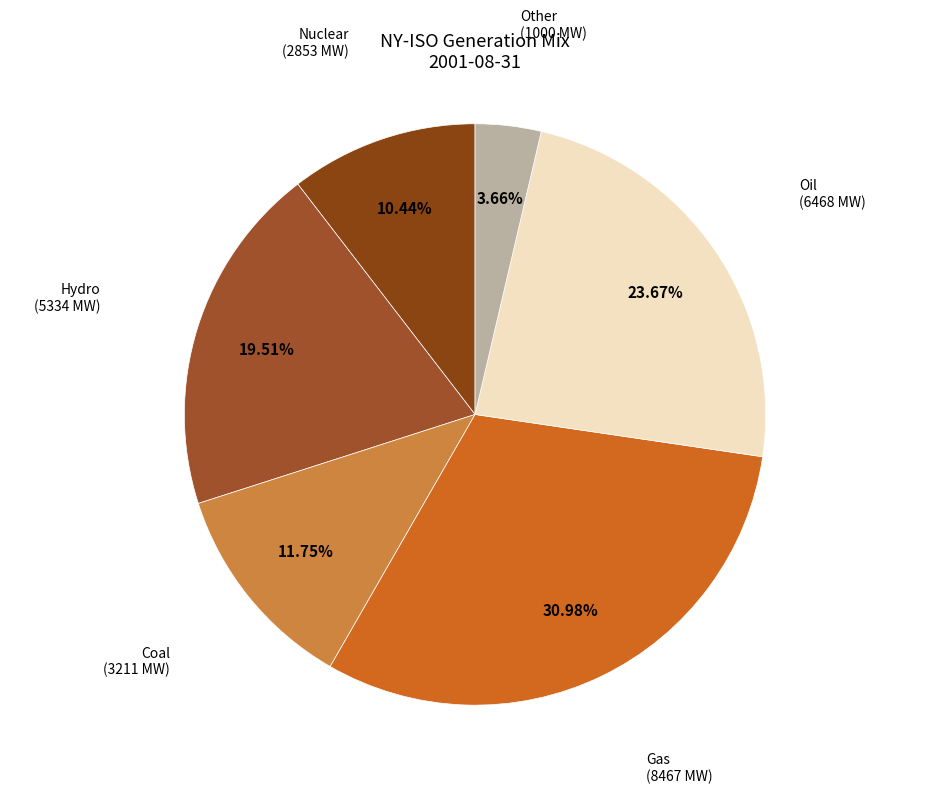

Is Other the majority of the pie?

No